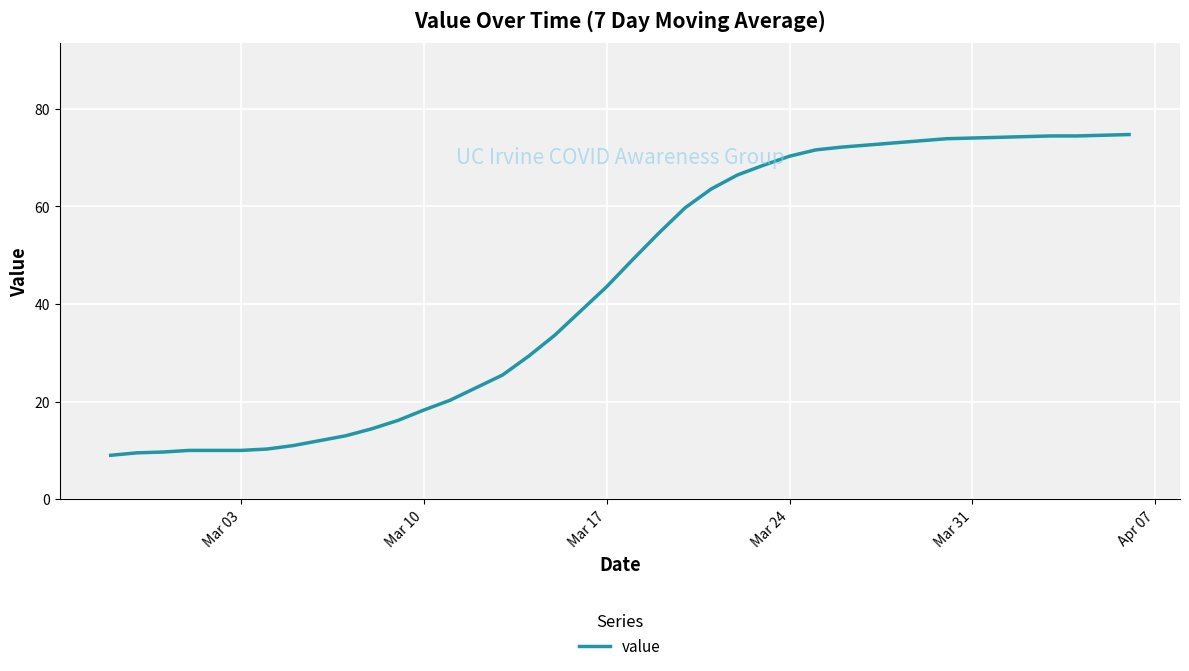

What is the maximum value shown in the chart?

74.7